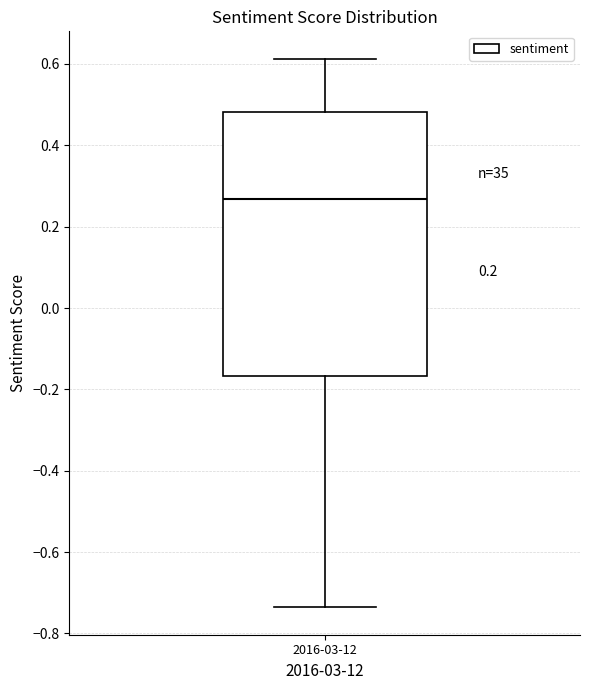

Read this box plot against the y-axis: the position of the median line, the range covered by the box, and the ends of both whiskers. The values are not printed on the chart, so give them approximately, as read against the axis.

median 0.26, box -0.16 to 0.48, whiskers -0.74 to 0.62